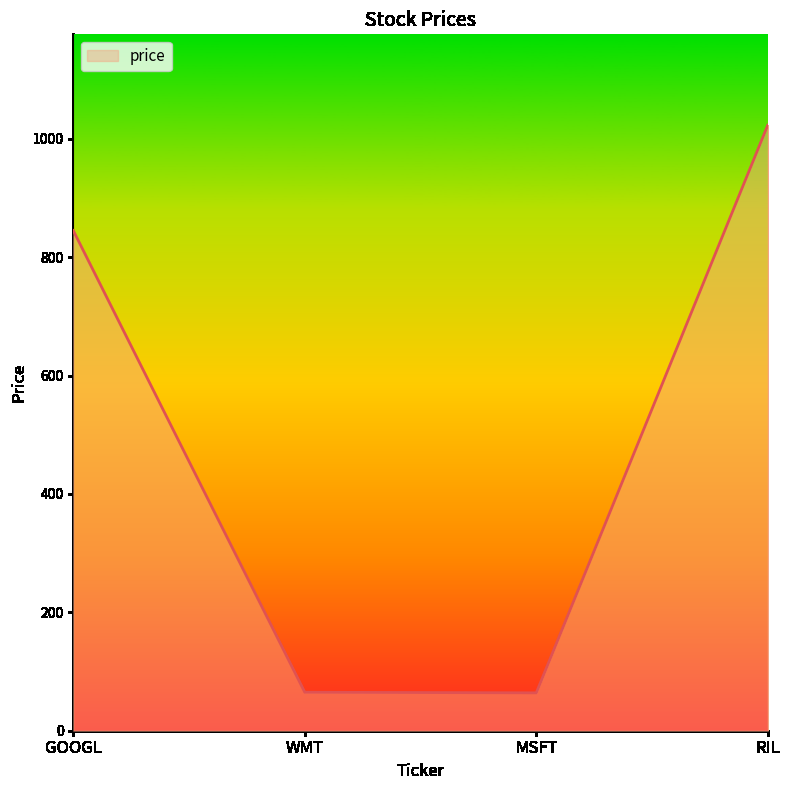

What is the difference between the values at RIL and WMT?

958